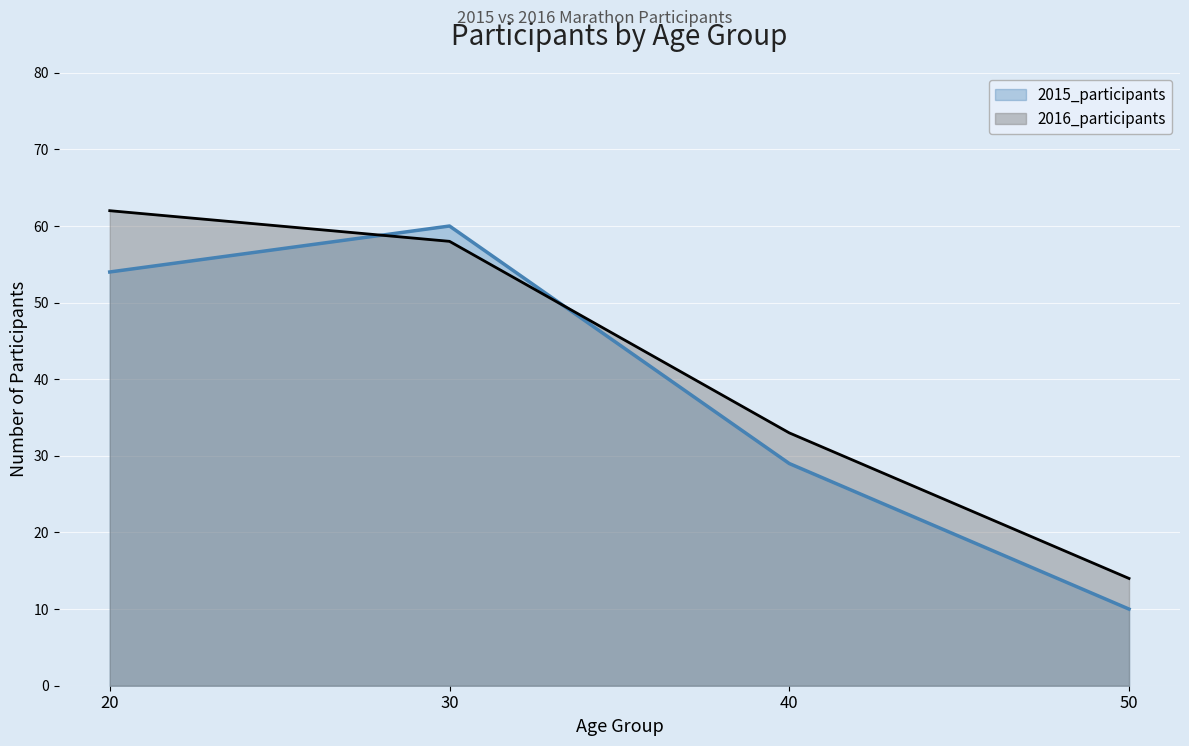

Read the 2015_participants value at 20.

54